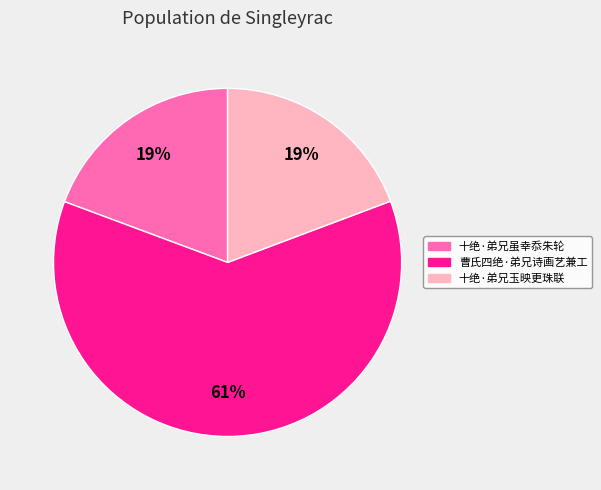

True or false: 曹氏四绝·弟兄诗画艺兼工 accounts for 61% of the total.

True